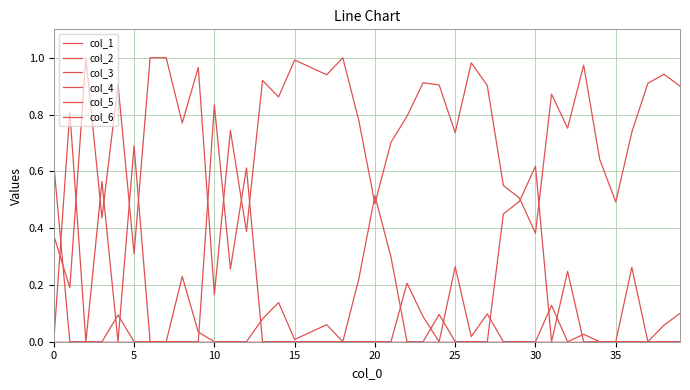

What is the maximum value shown in the chart?

1.0